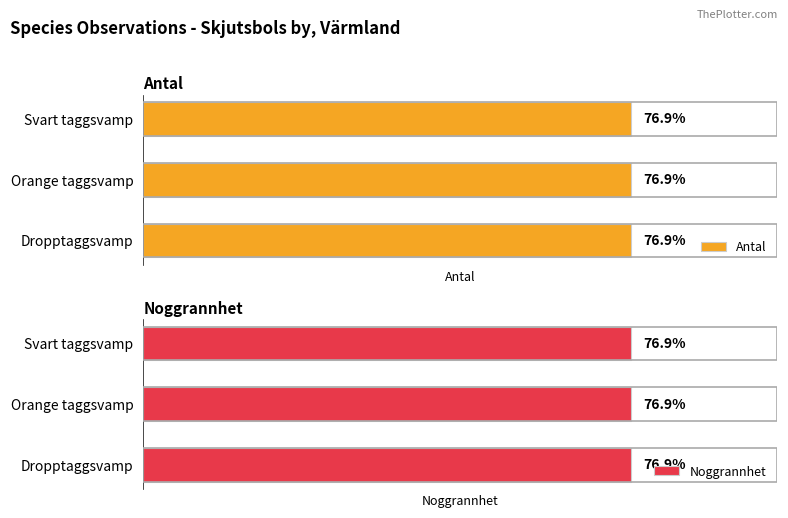

True or false: Noggrannhet has a value of 35 at Orange taggsvamp.

False